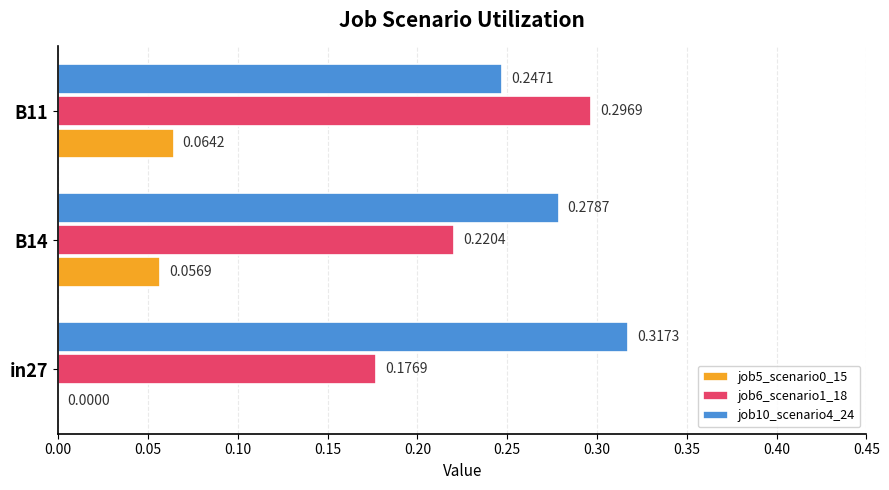

Is the value of job10_scenario4_24 at in27 greater than the value of job6_scenario1_18 at B11?

Yes